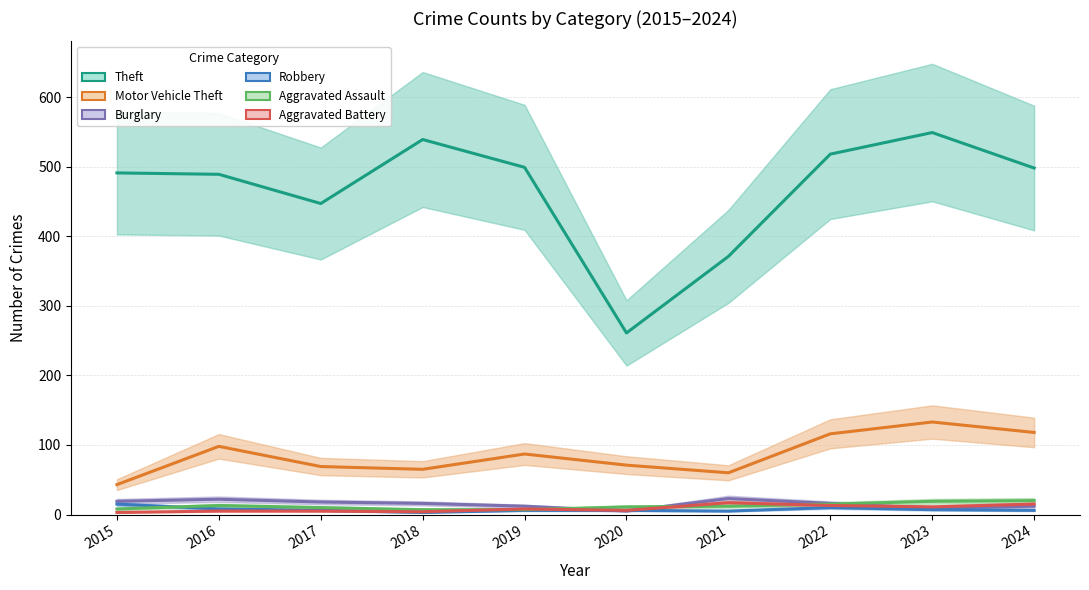

Rank the series by their maximum value, from lowest to highest.

Robbery, Aggravated Battery, Aggravated Assault, Burglary, Motor Vehicle Theft, Theft